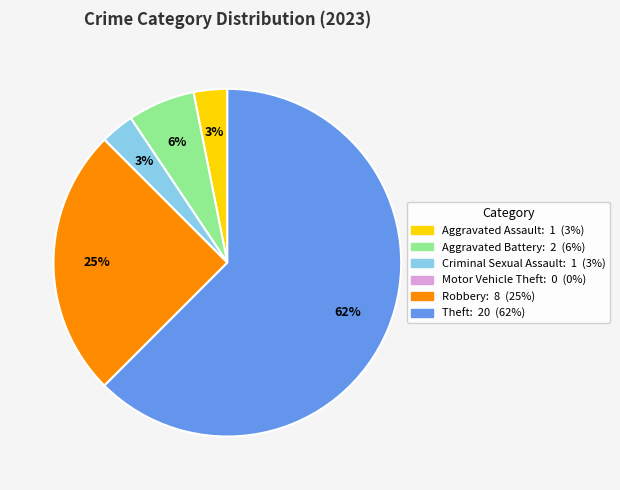

Is Robbery the majority of the pie?

No